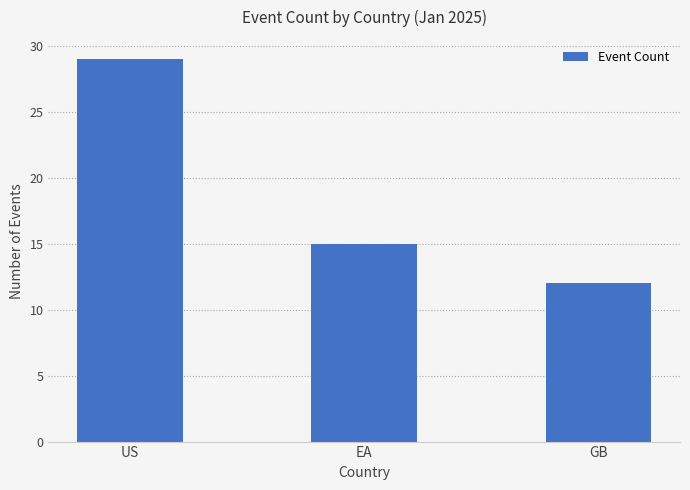

Approximately how many times larger is the value at GB compared to EA?

0.8